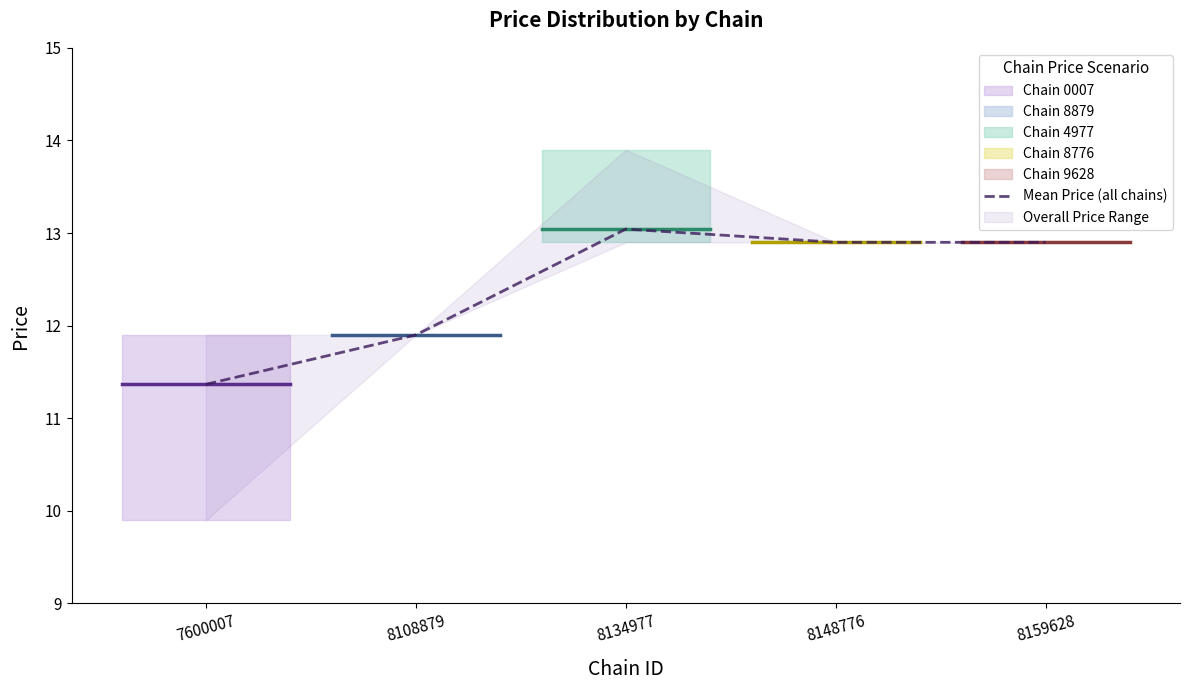

Rank the categories by value from lowest to highest.

7600007, 8108879, 8148776, 8159628, 8134977